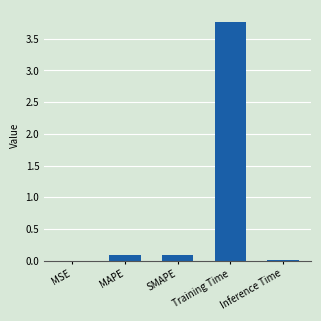

True or false: the data shows 0.1 at SMAPE.

True